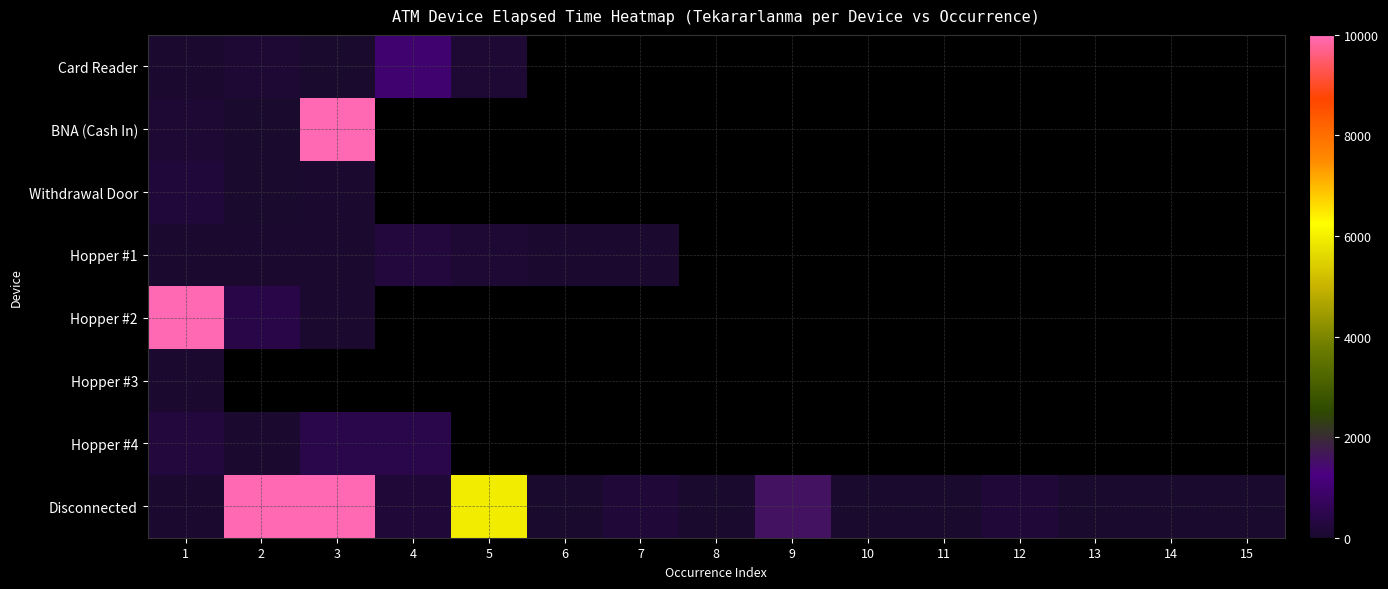

At how many categories does at least one series exceed 3192?

4